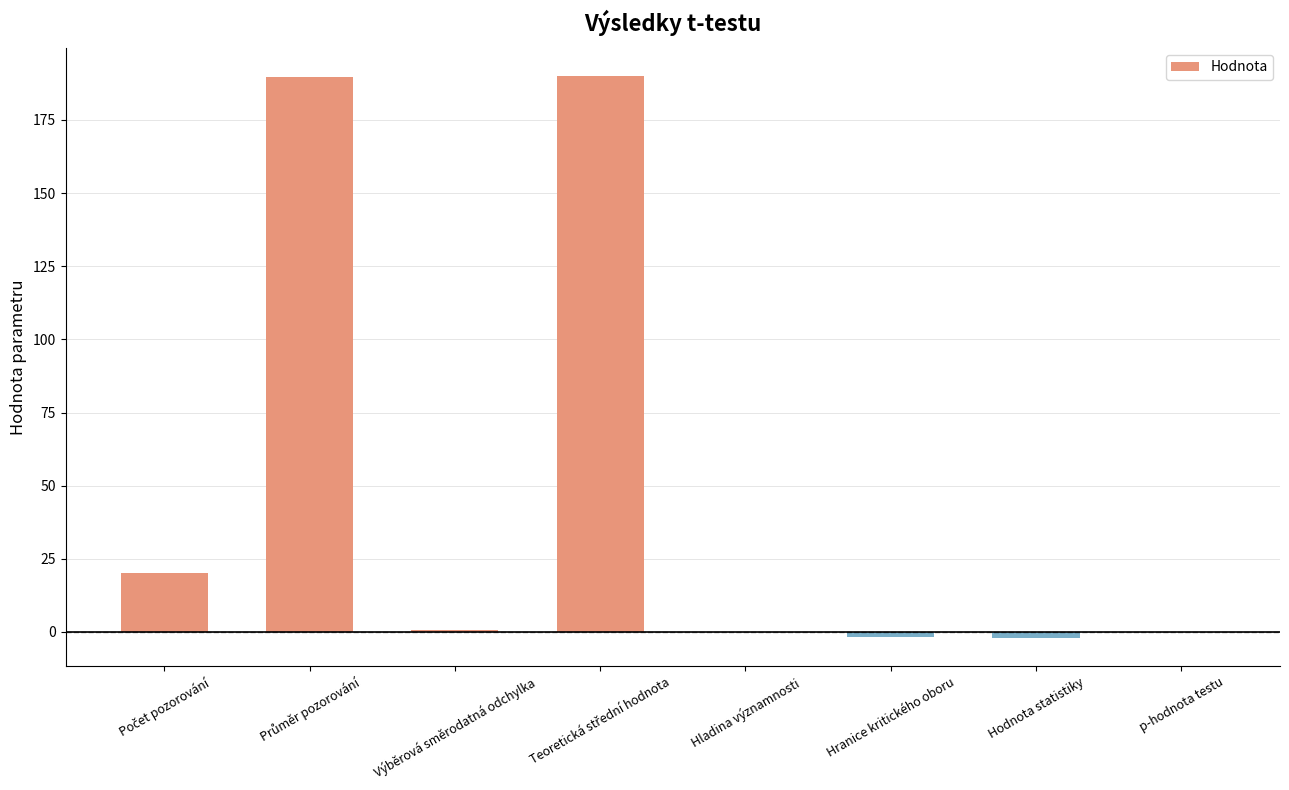

What is the maximum value shown in the chart?

190.0